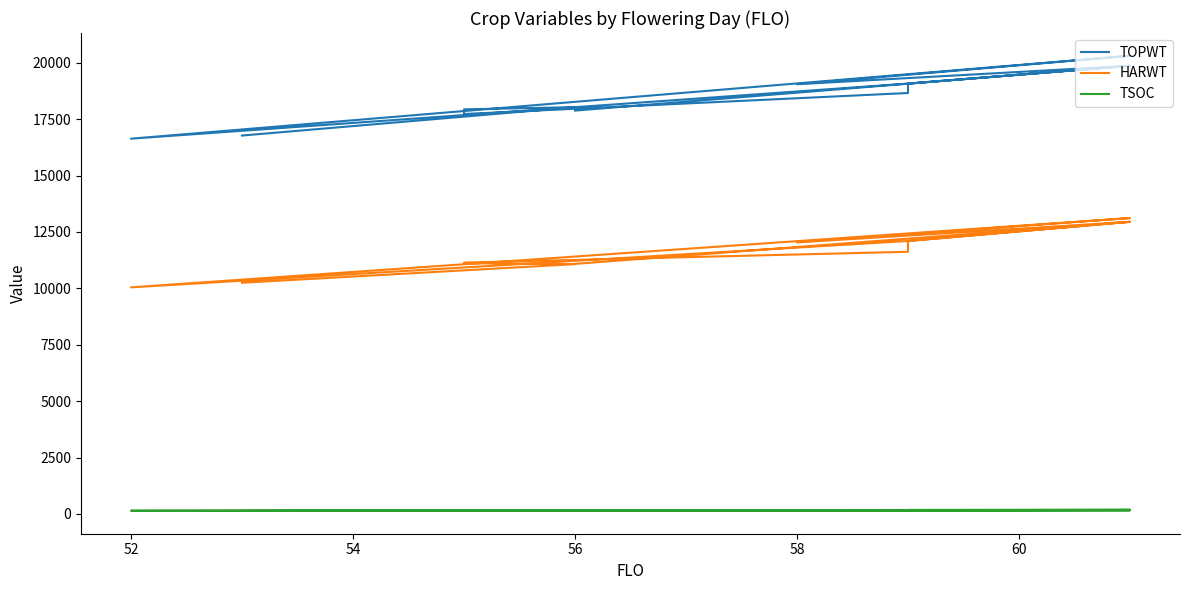

Rank the series by their average value, from highest to lowest.

TOPWT, HARWT, TSOC